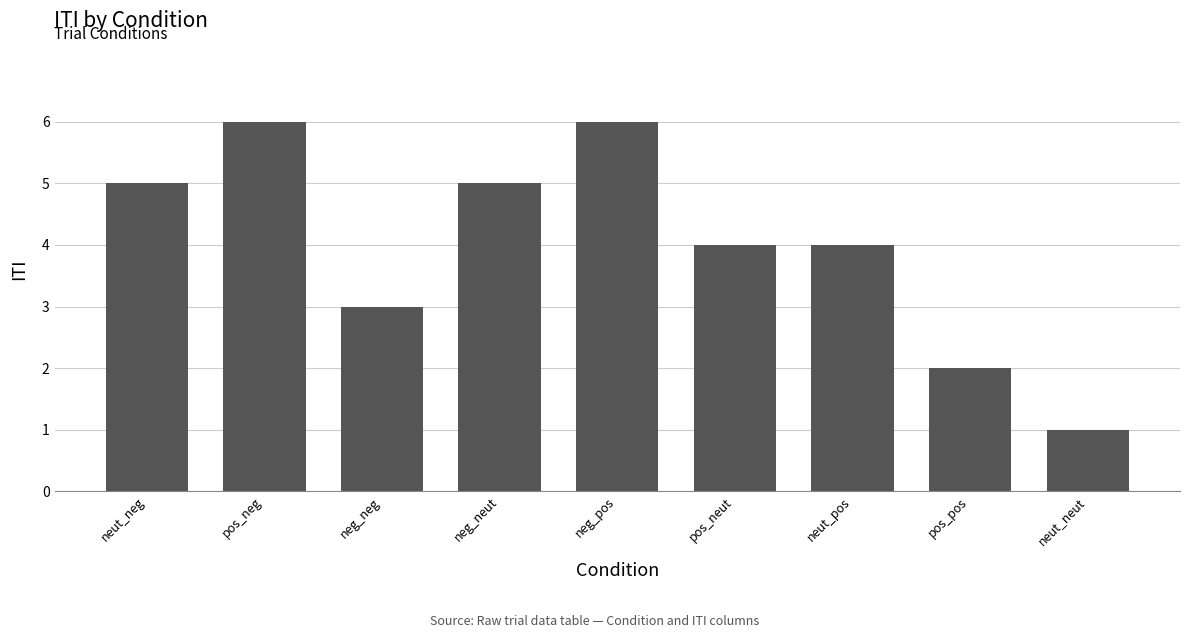

How many bars are there in total?

9